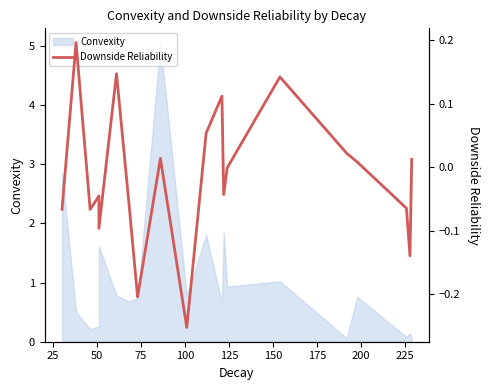

Does the chart have visible grid lines?

No